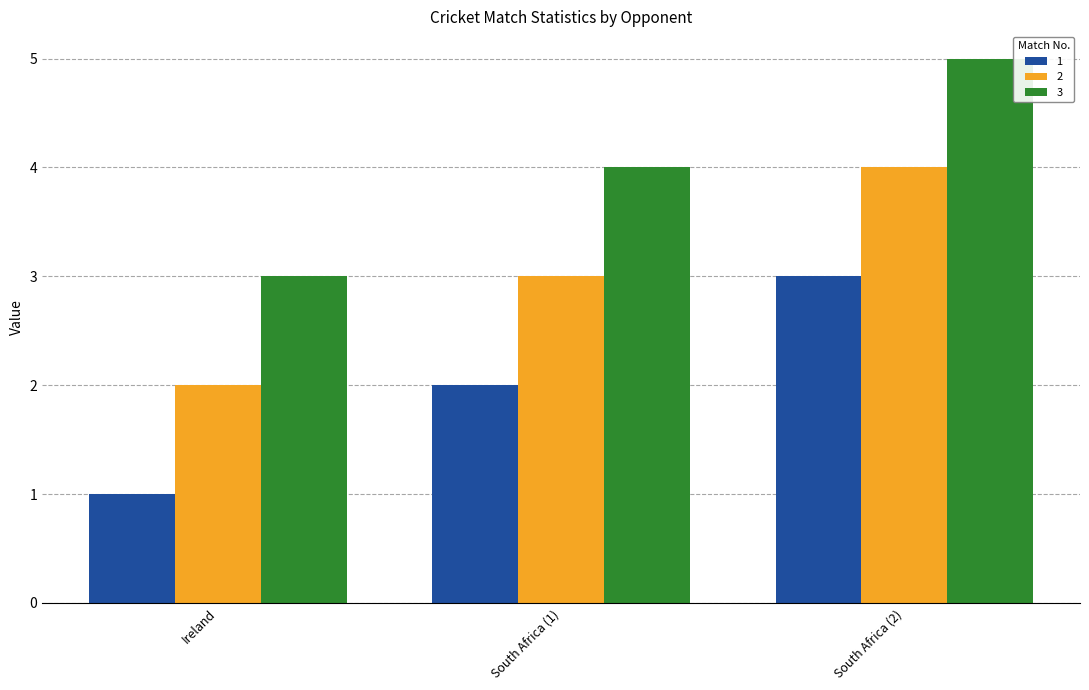

Reading left to right, extract all data points from this chart.

1: Ireland=1	South Africa (1)=2	South Africa (2)=3
2: Ireland=2	South Africa (1)=3	South Africa (2)=4
3: Ireland=3	South Africa (1)=4	South Africa (2)=5